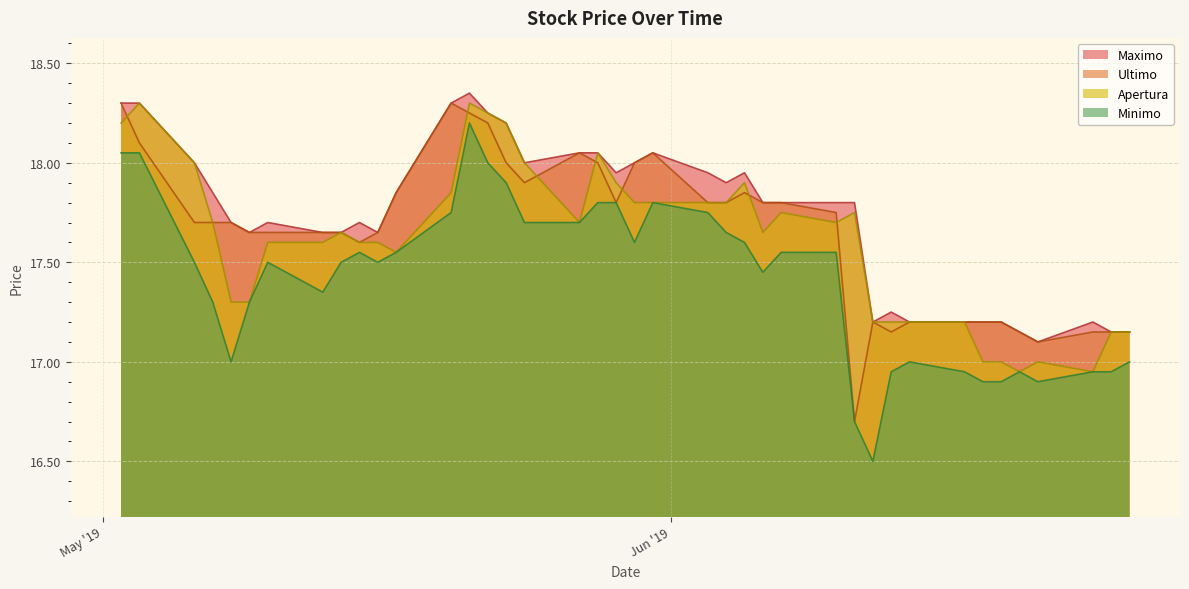

Which label corresponds to the largest value in the chart?

21.05.2019